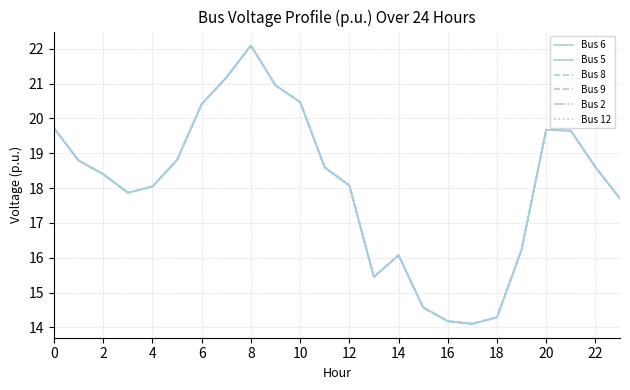

List the series in order of their peak value, lowest first.

Bus 6, Bus 5, Bus 8, Bus 9, Bus 2, Bus 12